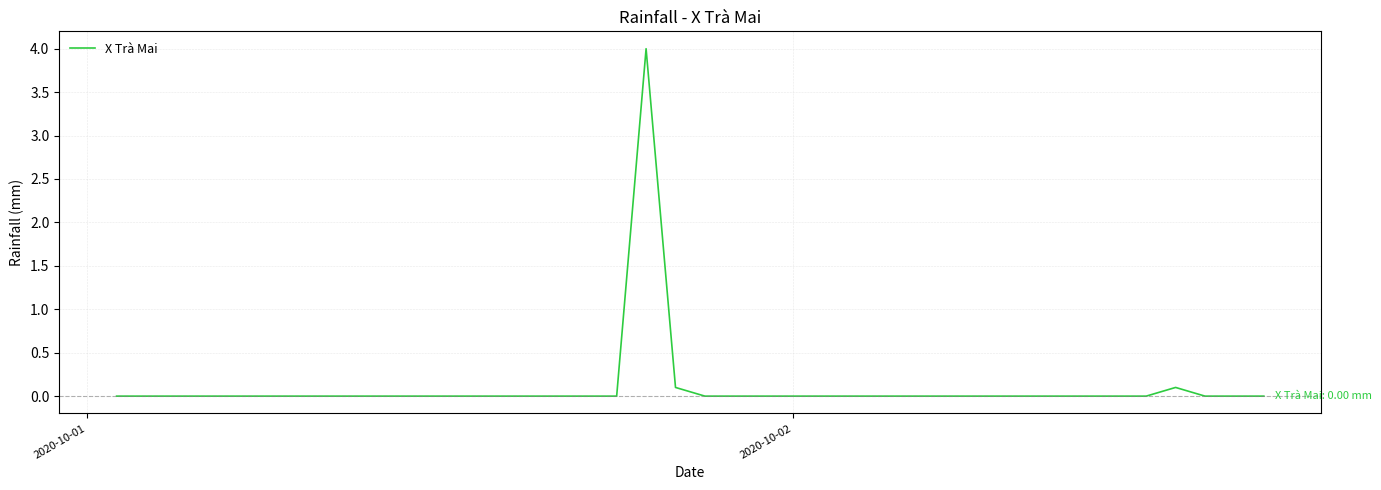

Is this an area chart (filled region under the line)?

No